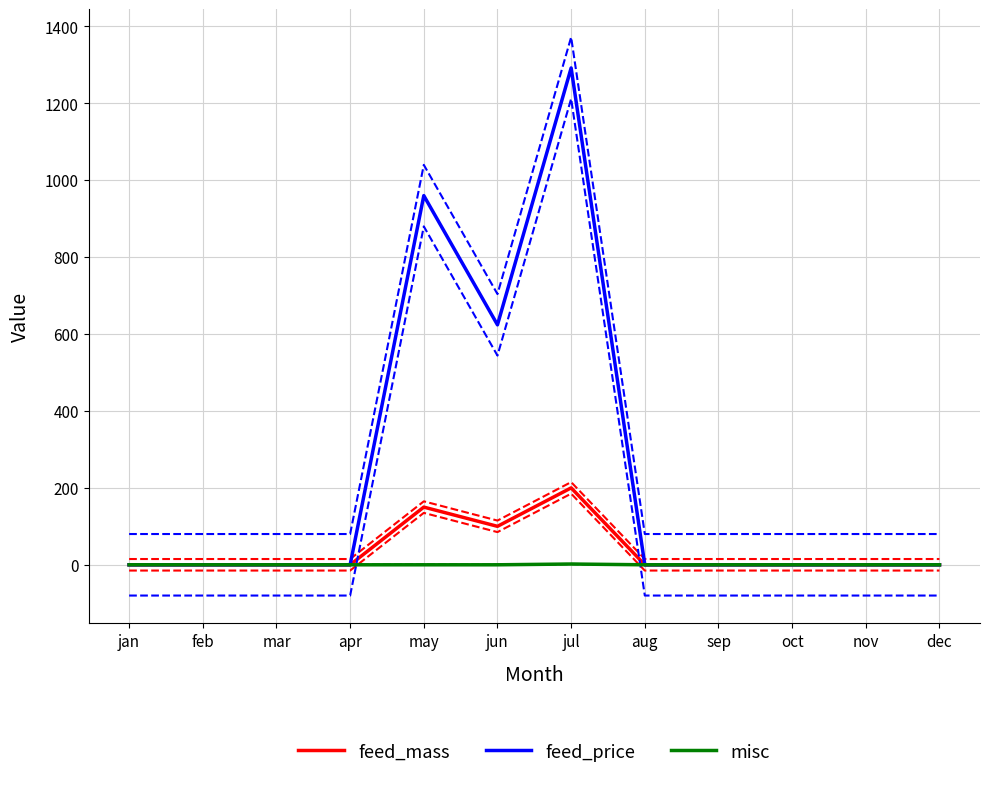

Between jan and nov, which is larger?

jan